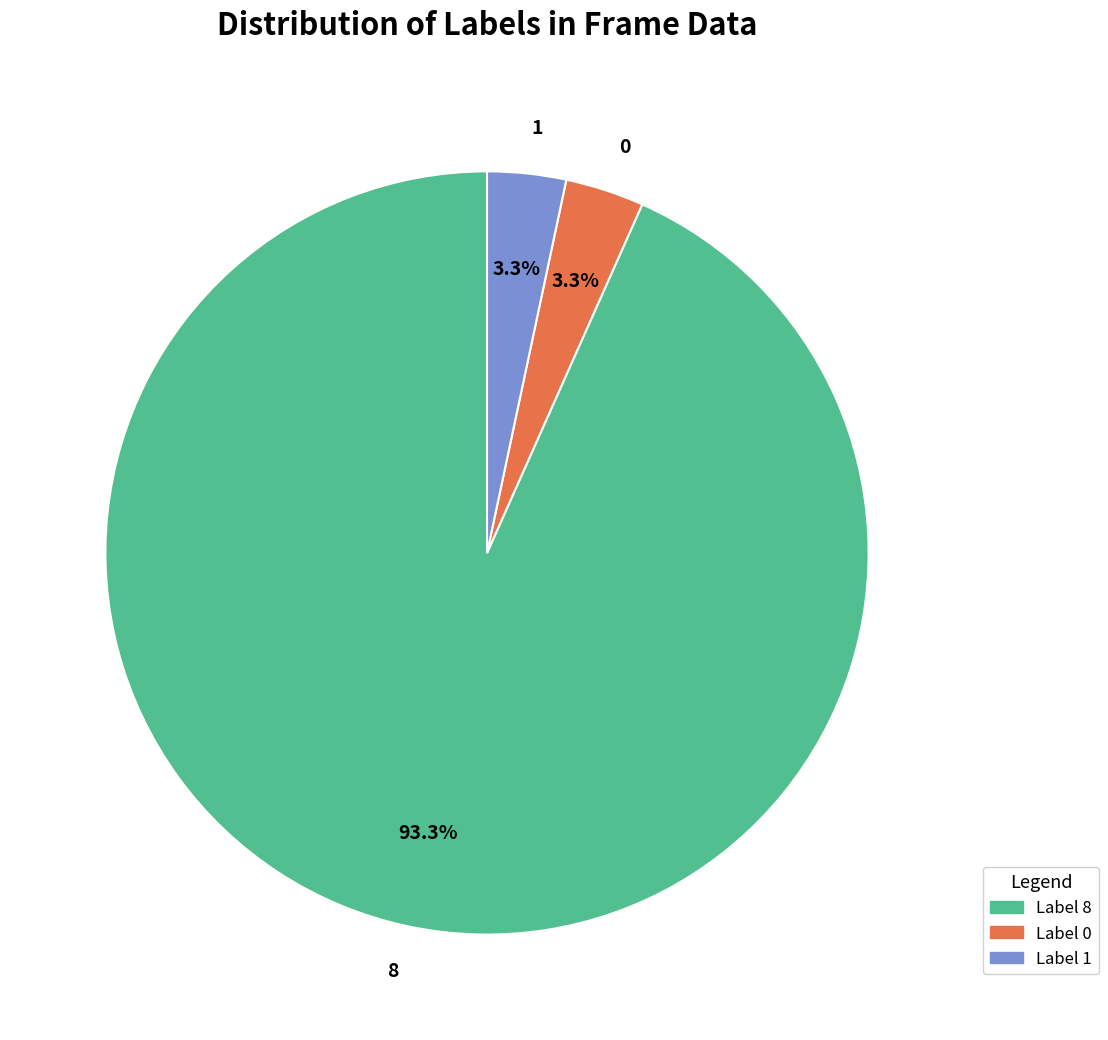

Is there a majority slice in this chart?

Yes